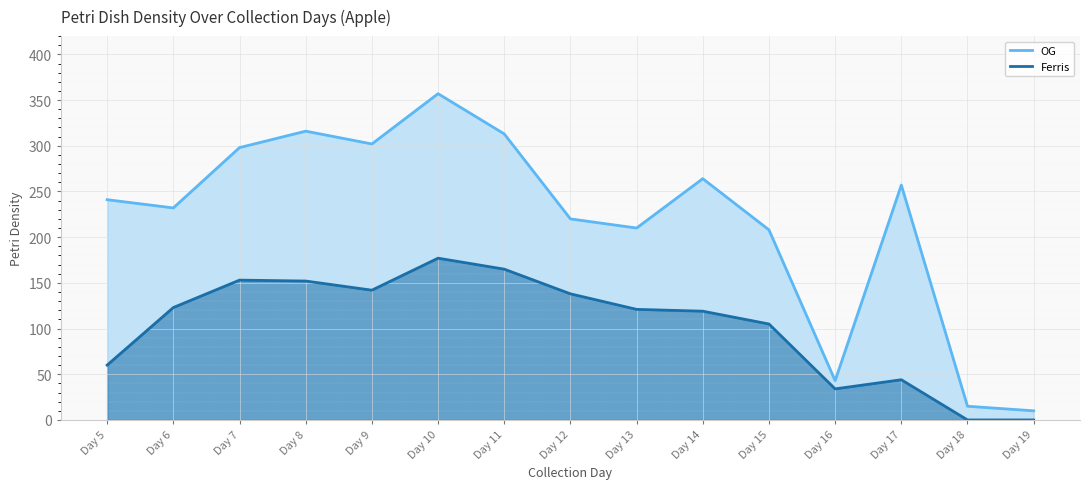

Reading left to right, extract all data points from this chart.

OG: Day 5=241	Day 6=232	Day 7=298	Day 8=316	Day 9=302	Day 10=357	Day 11=313	Day 12=220	Day 13=210	Day 14=264	Day 15=208	Day 16=43	Day 17=257	Day 18=15	Day 19=10
Ferris: Day 5=60	Day 6=123	Day 7=153	Day 8=152	Day 9=142	Day 10=177	Day 11=165	Day 12=138	Day 13=121	Day 14=119	Day 15=105	Day 16=34	Day 17=44	Day 18=0	Day 19=0